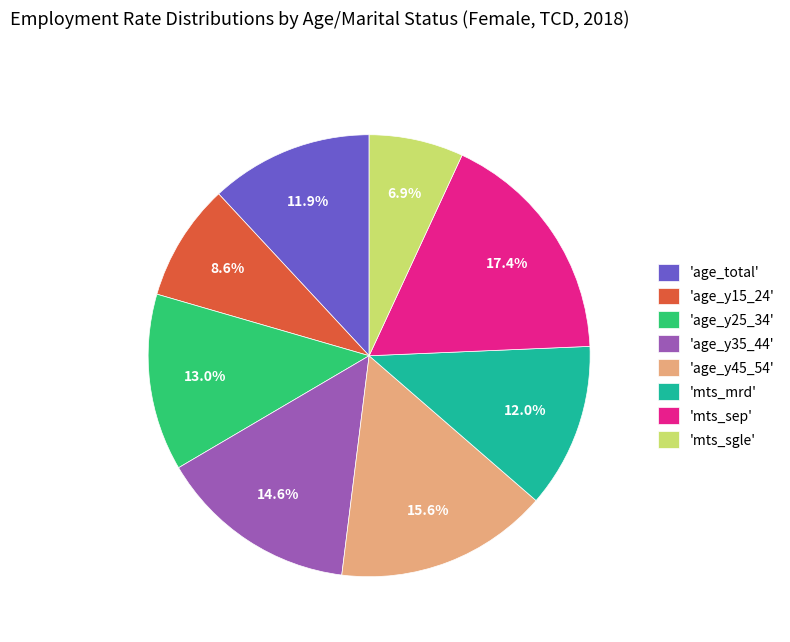

Does 'age_y45_54' account for over 50% of the chart?

No